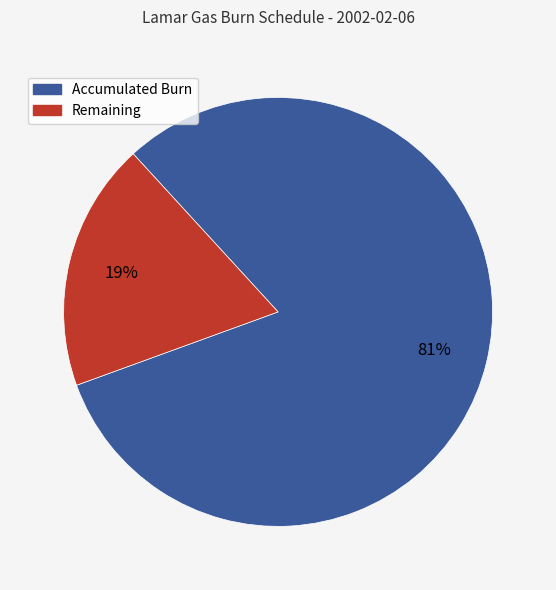

To the nearest percent, what is the difference between the largest and smallest slice percentages?

62%